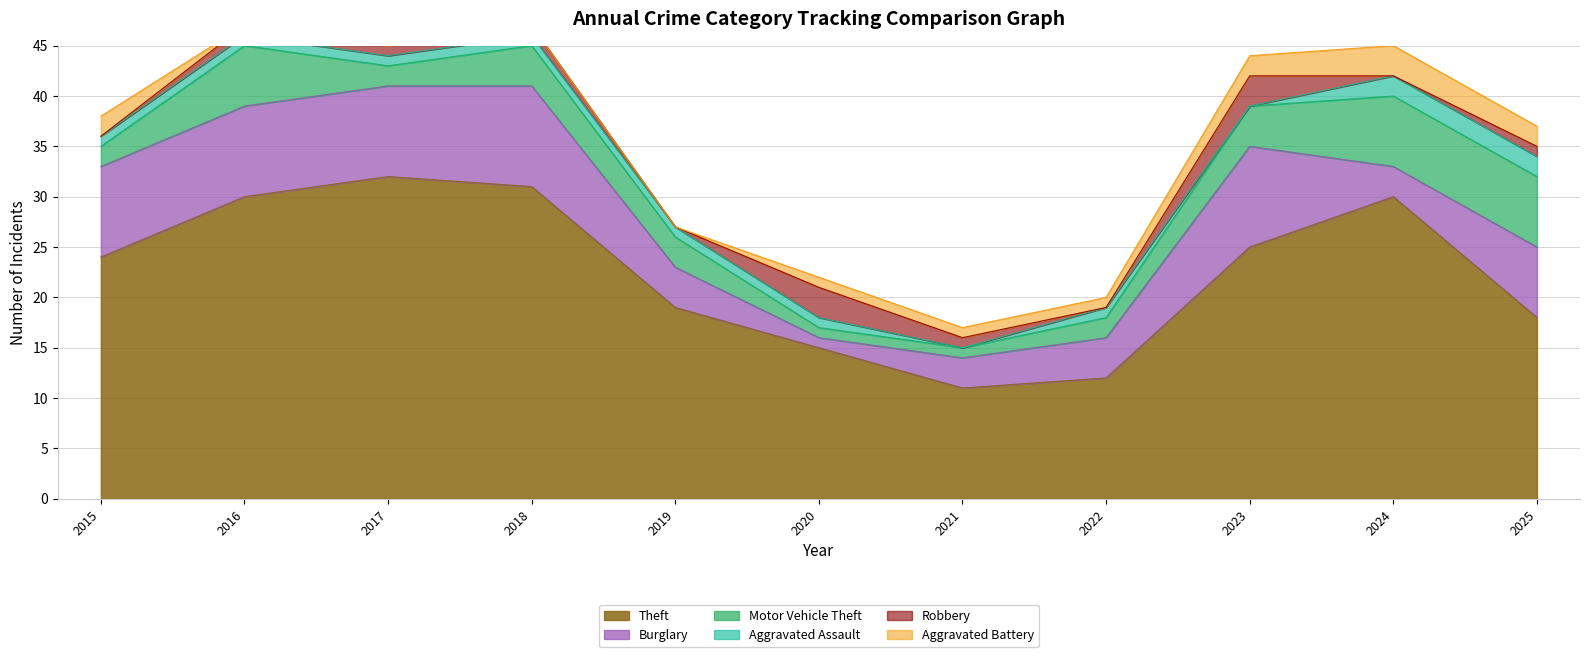

Rank the categories by Robbery value from highest to lowest.

2020, 2023, 2016, 2017, 2018, 2021, 2025, 2015, 2019, 2022, 2024